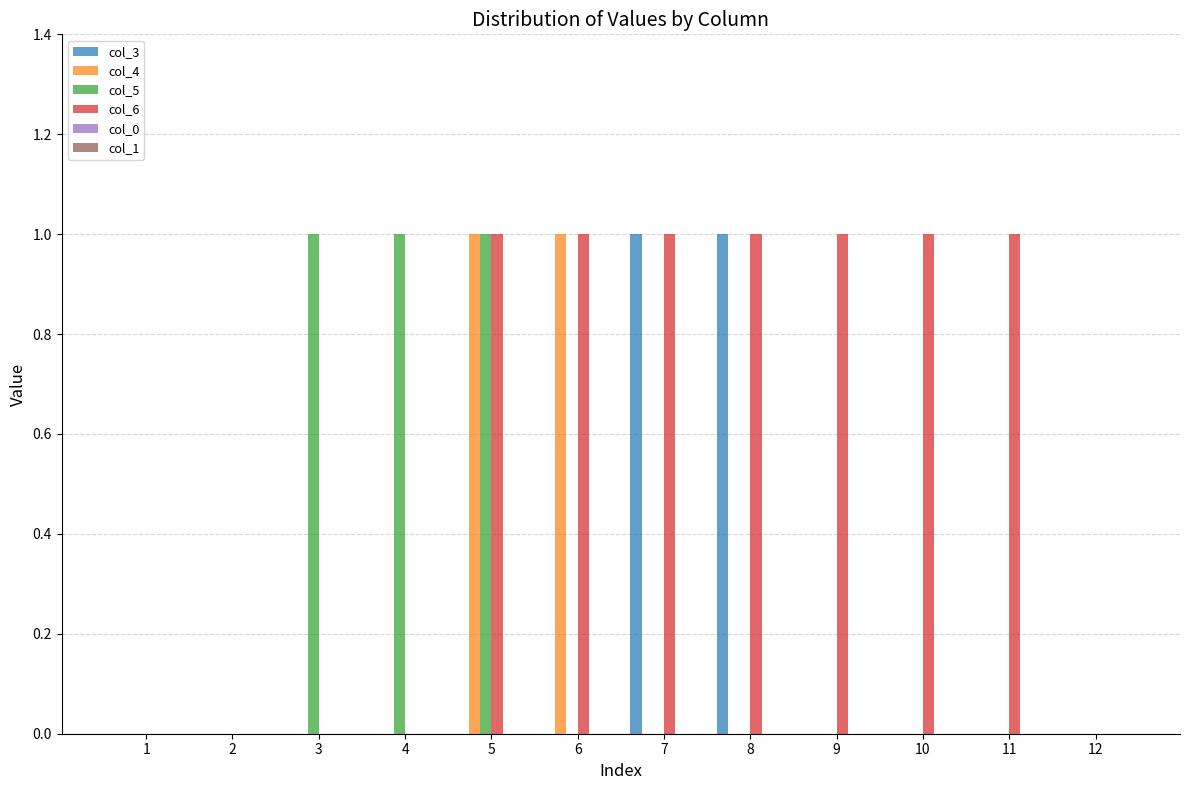

What is the total value across all series at 4?

1